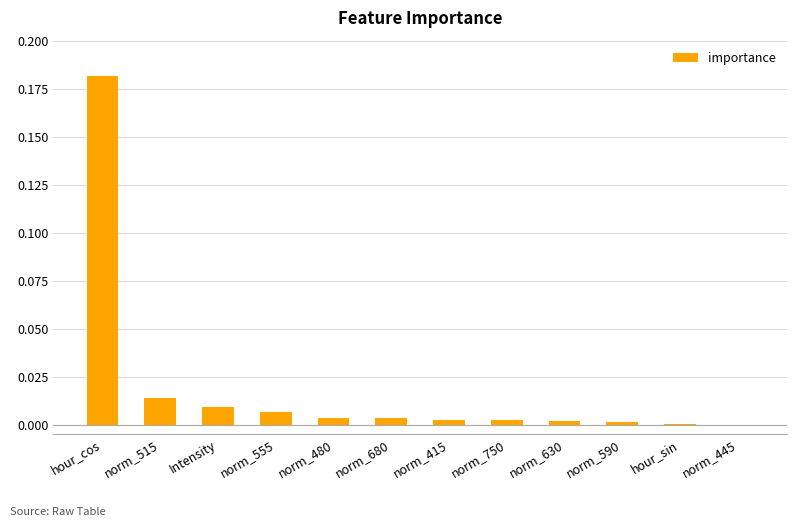

Are the bars grouped side by side (vs. stacked)?

No